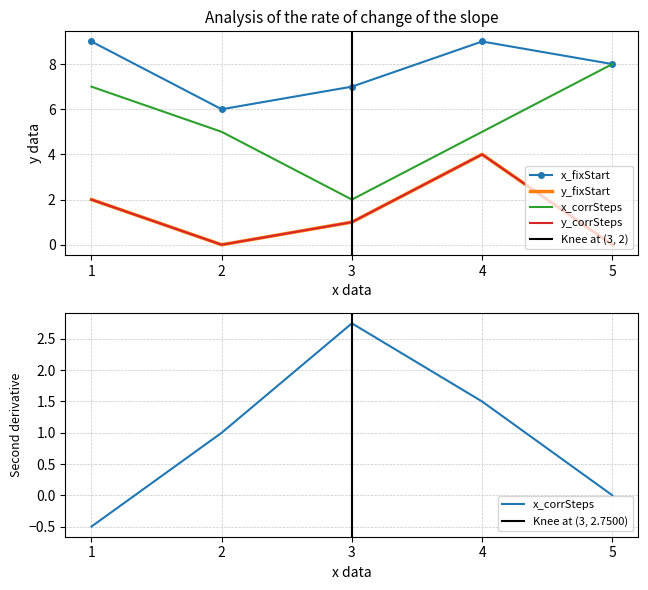

What is the average value of the y_corrSteps series?

1